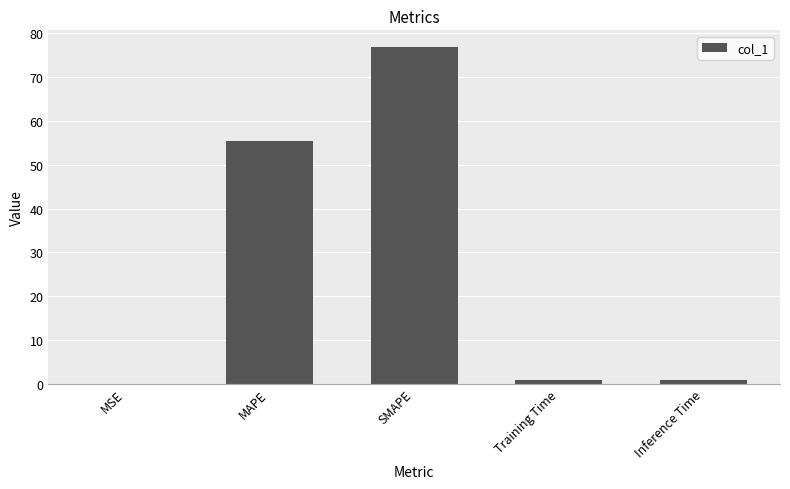

Which label corresponds to the largest value in the chart?

SMAPE